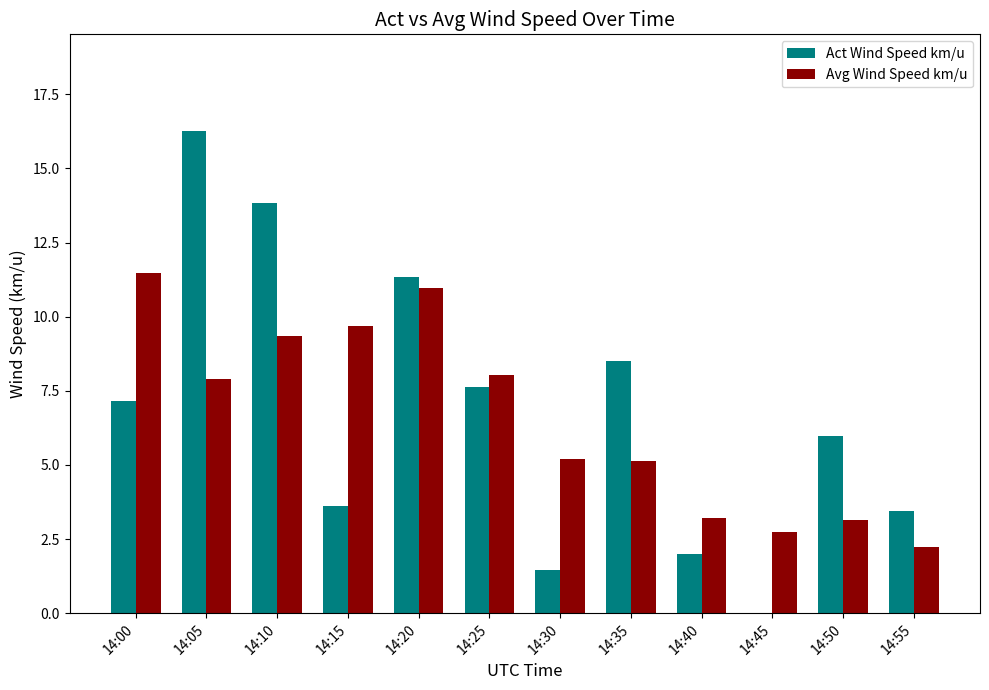

Between 14:10 and 14:50, which series saw the biggest shift?

Act Wind Speed km/u